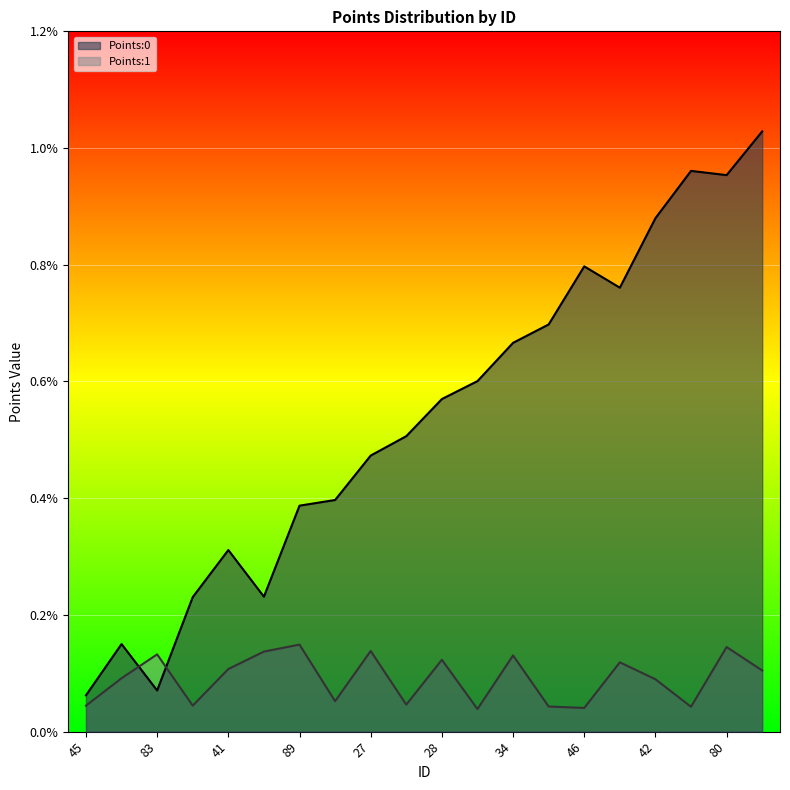

List the series in order of their overall mean, lowest first.

Points:1, Points:0